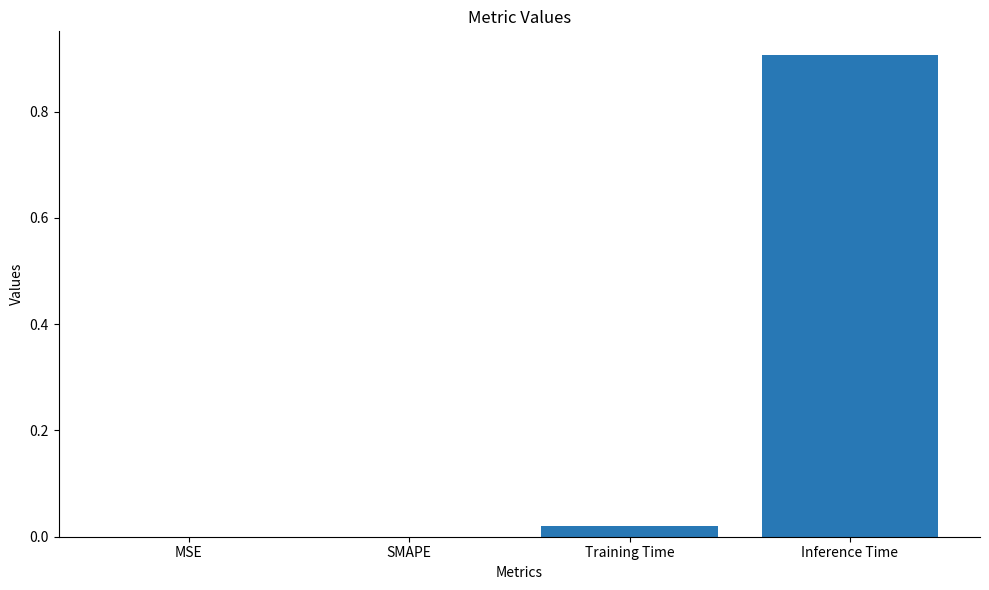

Which label corresponds to the largest value in the chart?

Inference Time